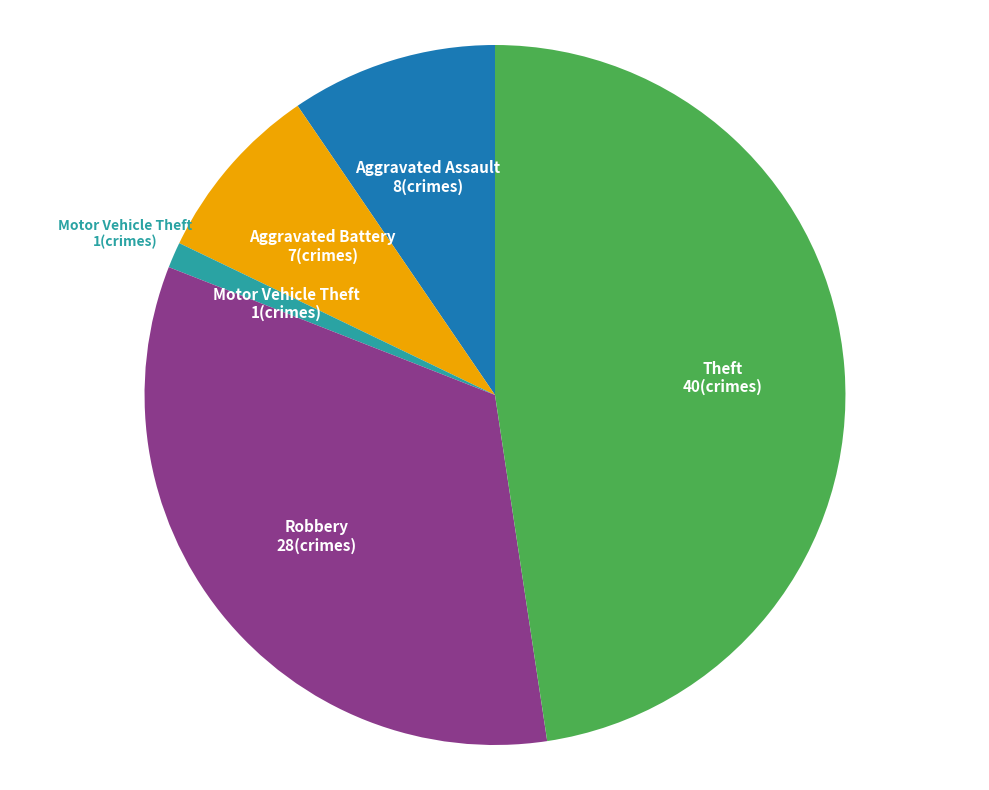

Is there a majority slice in this chart?

No